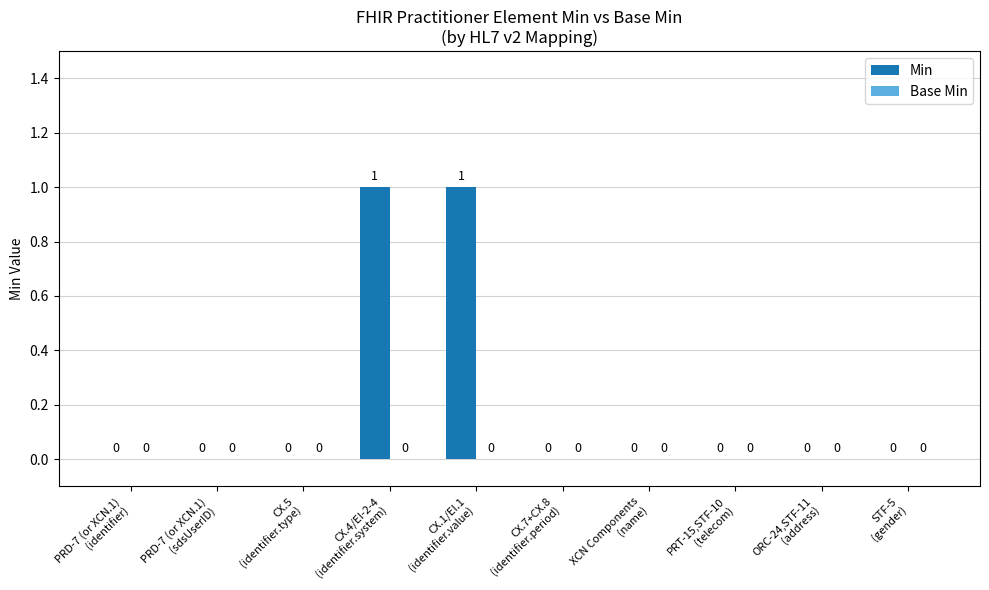

How many categories are shown in the chart?

10